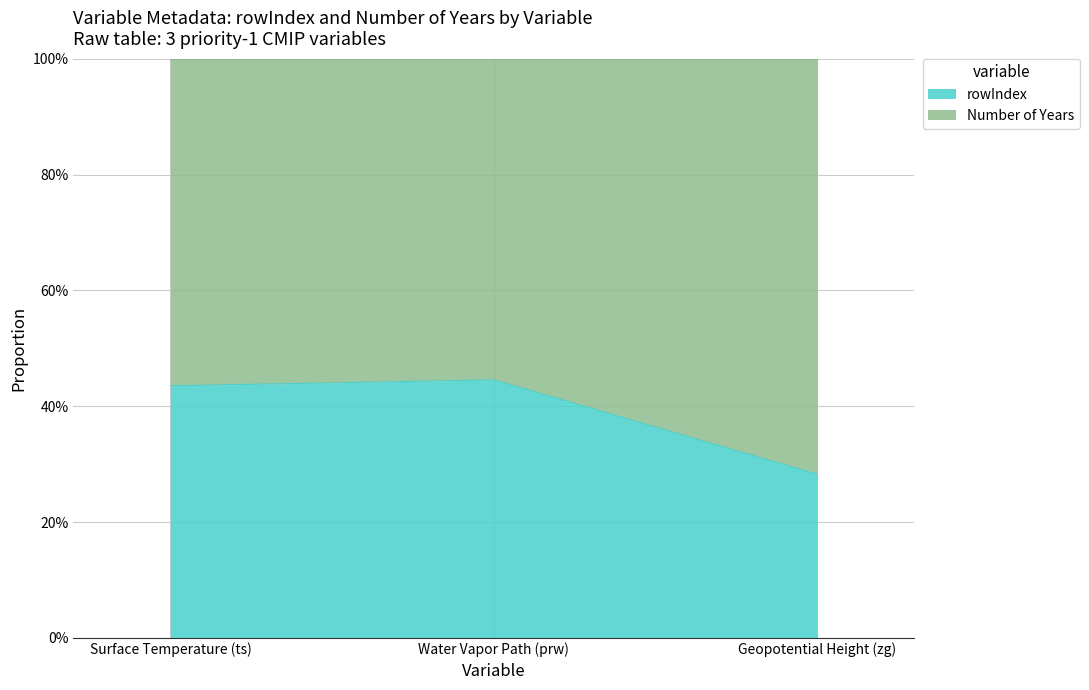

Rank the categories by value from lowest to highest.

Geopotential Height (zg), Surface Temperature (ts), Water Vapor Path (prw)